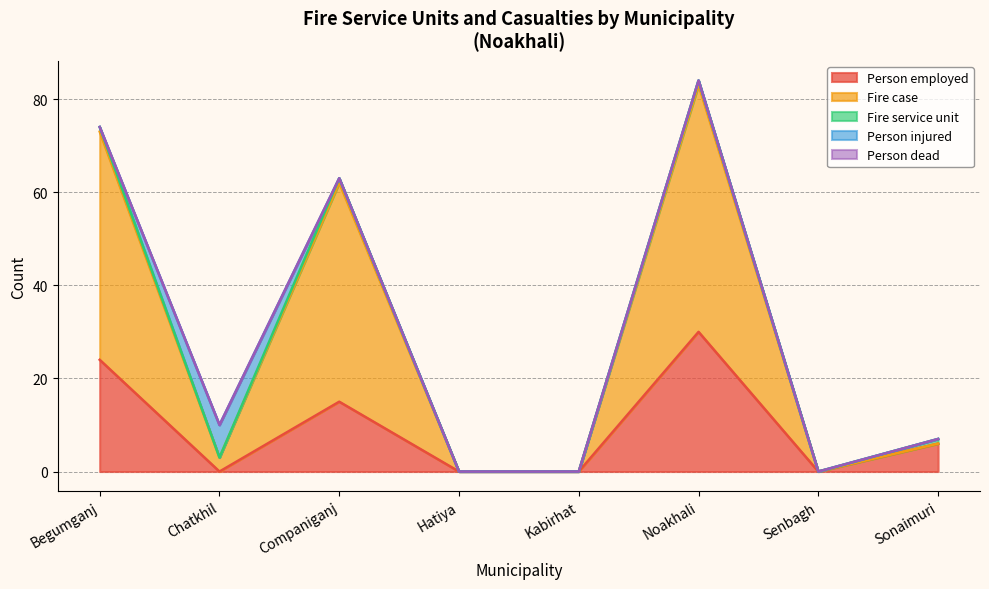

True or false: Fire case and Person employed intersect in this chart.

False